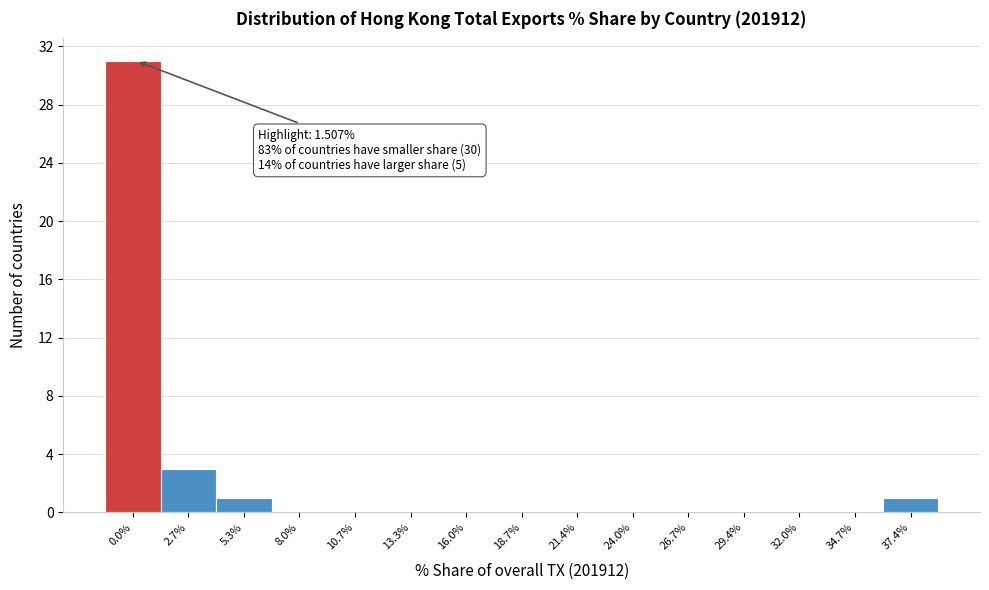

Reading left to right, extract all data points from this chart.

0.0%=31	2.7%=3	5.3%=1	8.0%=0	10.7%=0	13.3%=0	16.0%=0	18.7%=0	21.4%=0	24.0%=0	26.7%=0	29.4%=0	32.0%=0	34.7%=0	37.4%=1